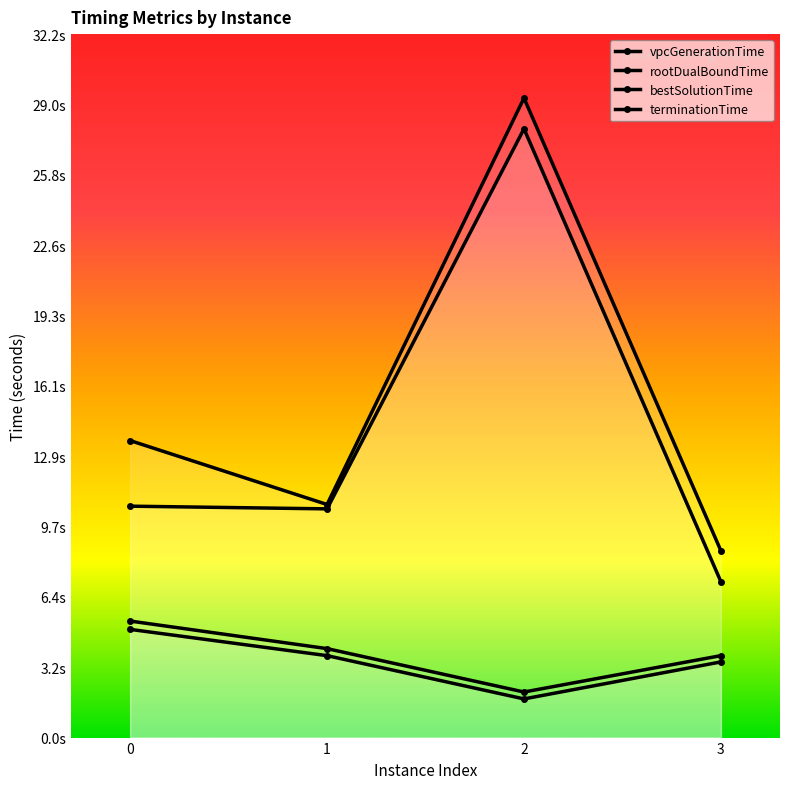

How many categories are shown in the chart?

4